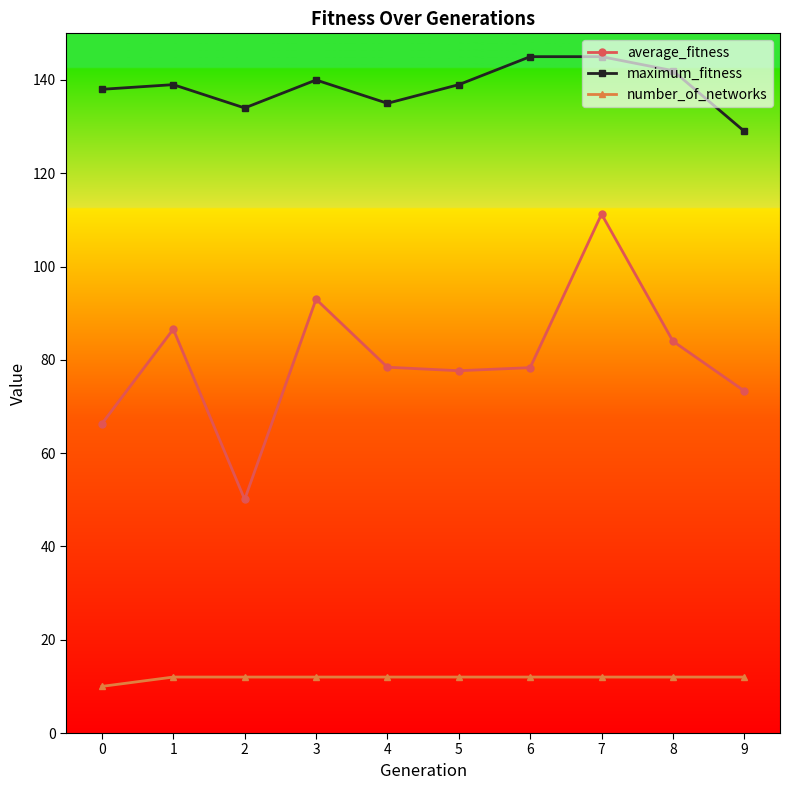

How many lines are shown in the chart?

3